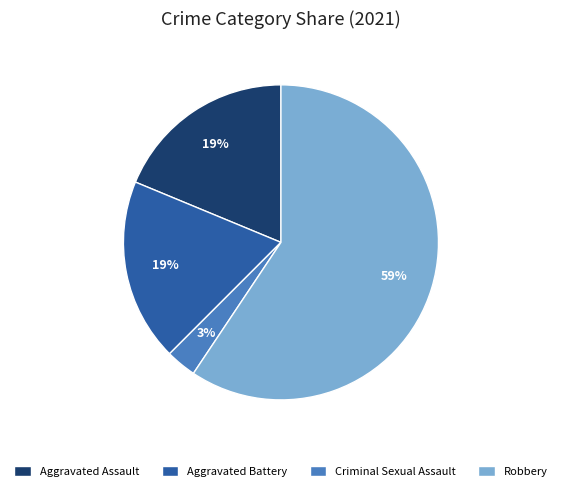

Do Robbery and Aggravated Assault together represent more than half of the pie?

Yes